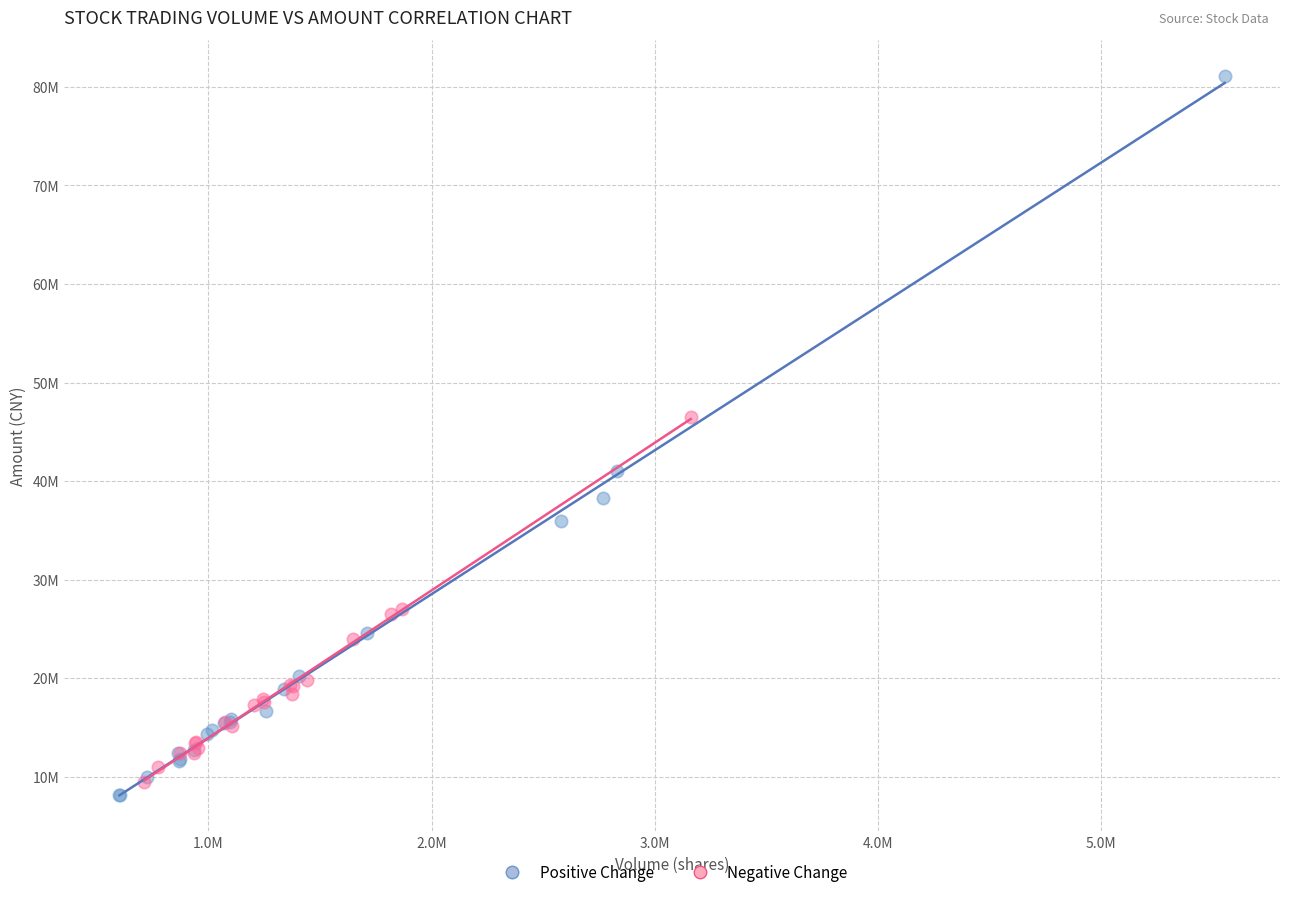

What are all the series names shown in the legend?

Positive Change, Negative Change